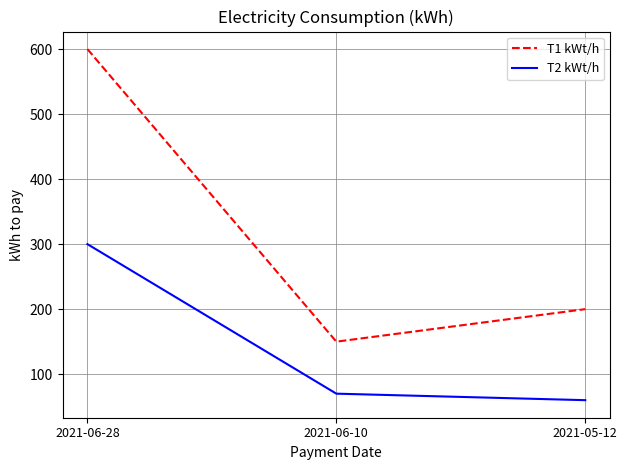

How many distinct data groups are displayed?

2